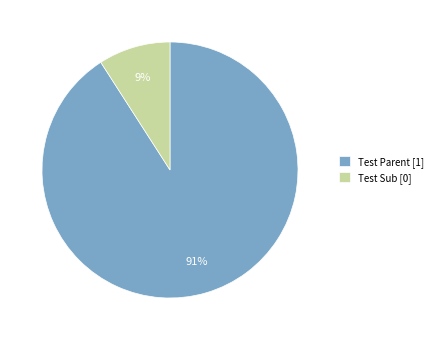

Which category has the smallest portion of the pie?

Test Sub